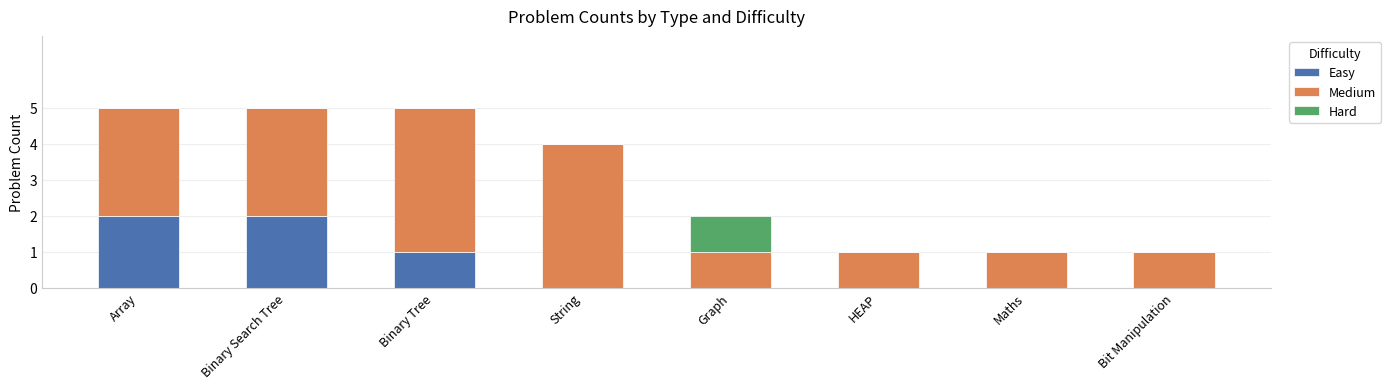

Count the number of categories in the chart.

8